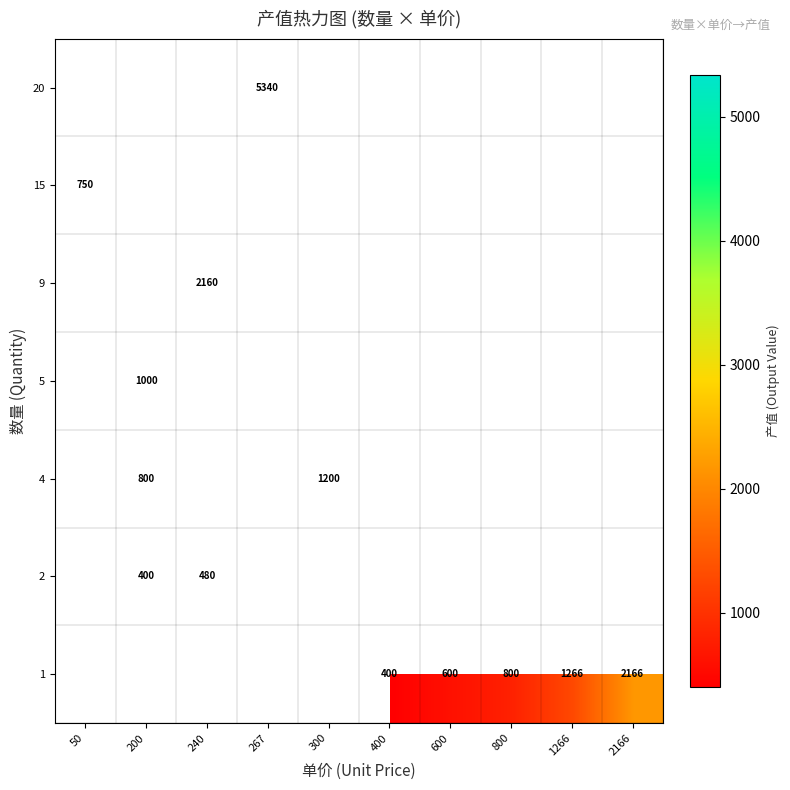

The 1 series shows 2166 at 2166. True or false?

True